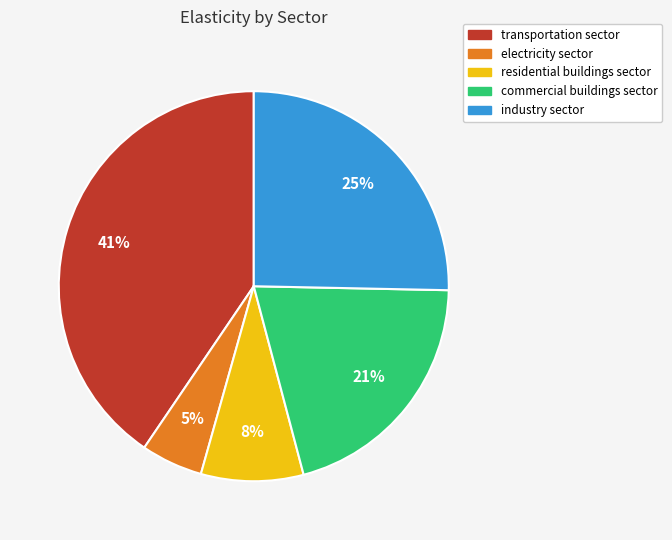

Between industry sector and commercial buildings sector, which is larger?

industry sector